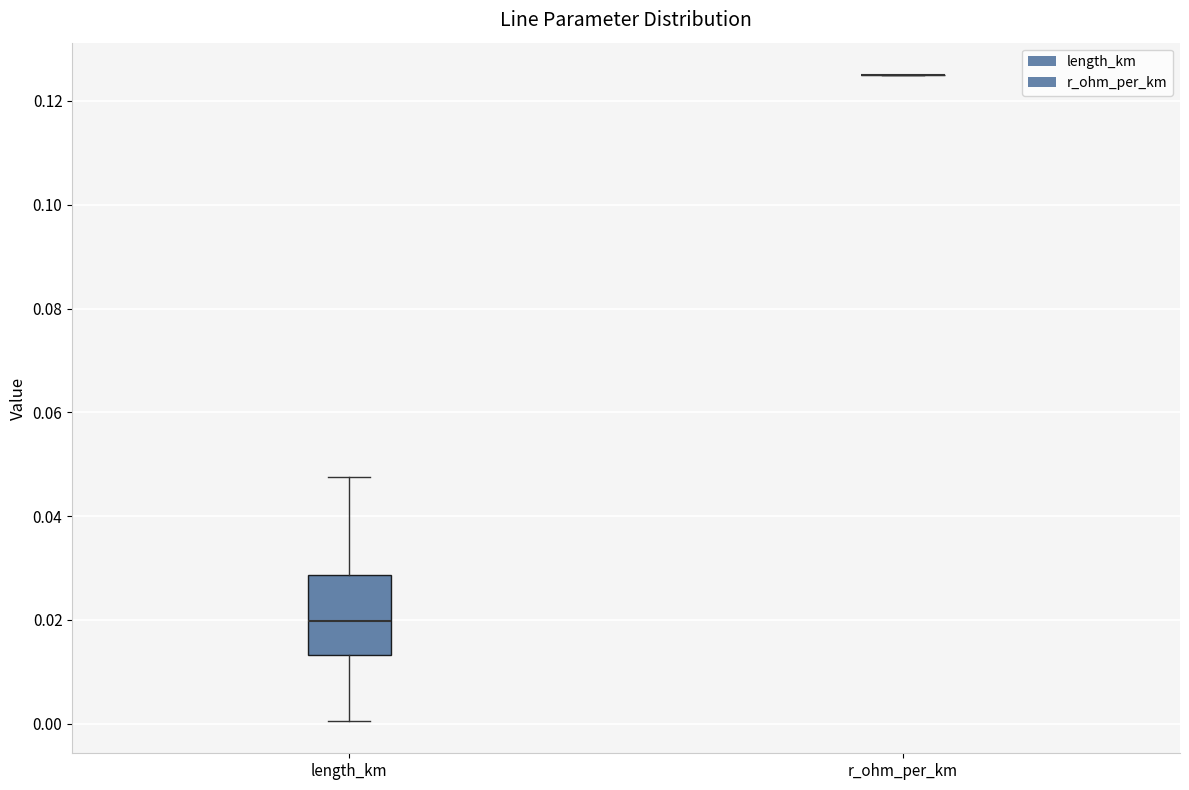

Where does the lower whisker of the box for length_km end on the y-axis? The values are not printed on the chart, so give them approximately, as read against the axis.

0.000